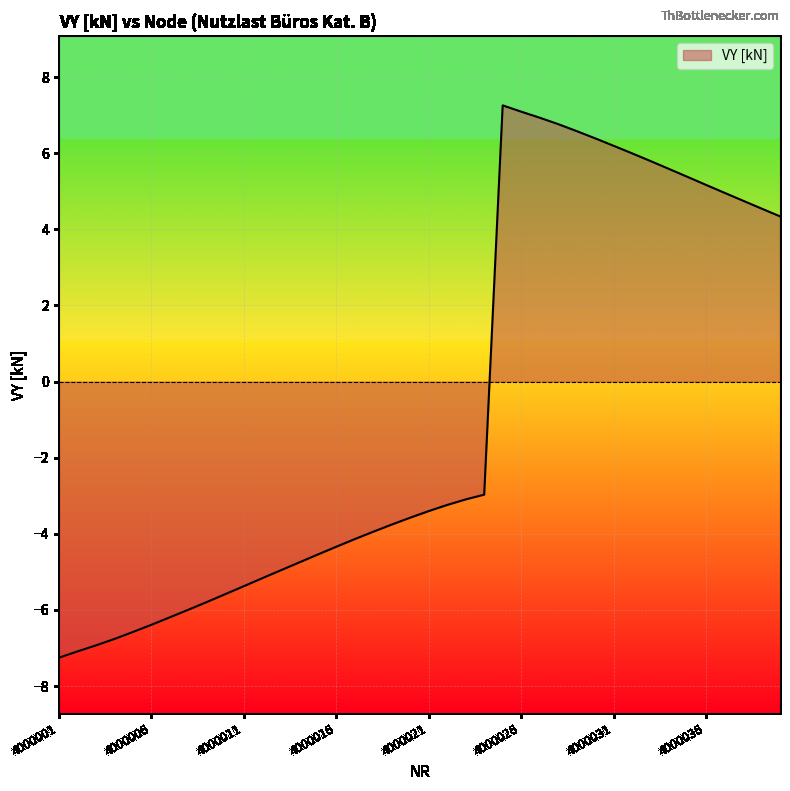

How many lines are shown in the chart?

1